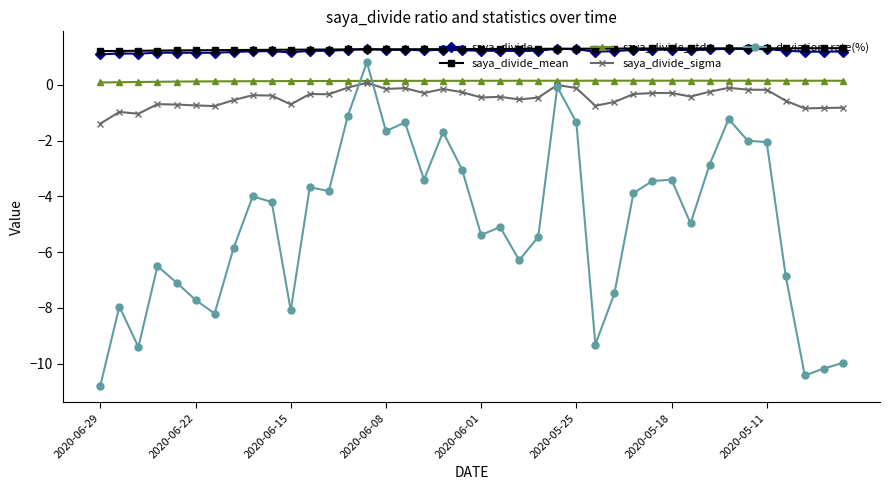

True or false: saya_divide_mean and saya_divide_sigma cross at least once.

False